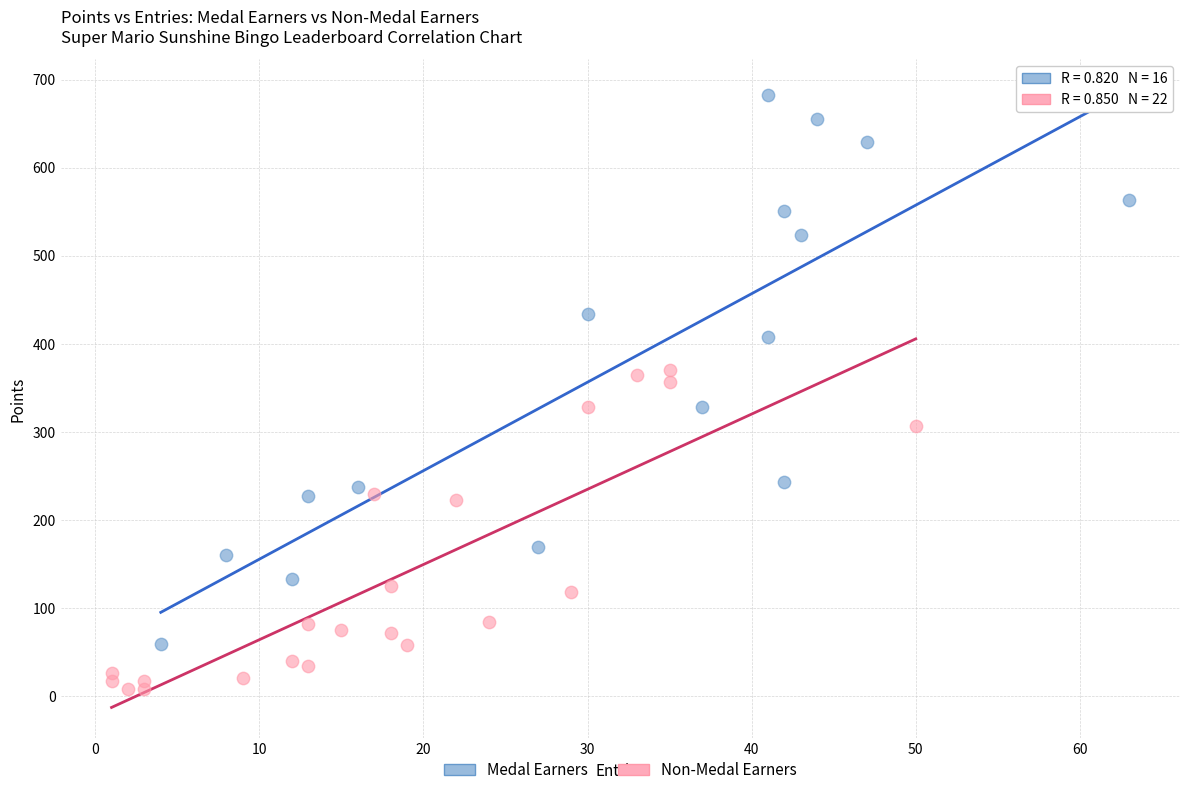

Which series contains the lowest Y value?

Non-Medal Earners